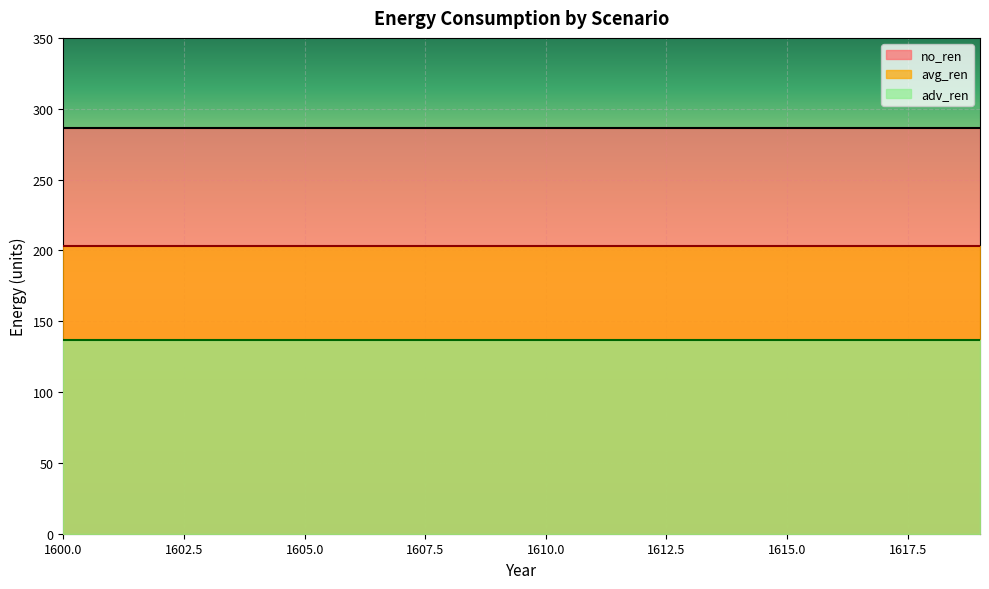

True or false: no_ren has more than 1 points higher than both neighbors.

False